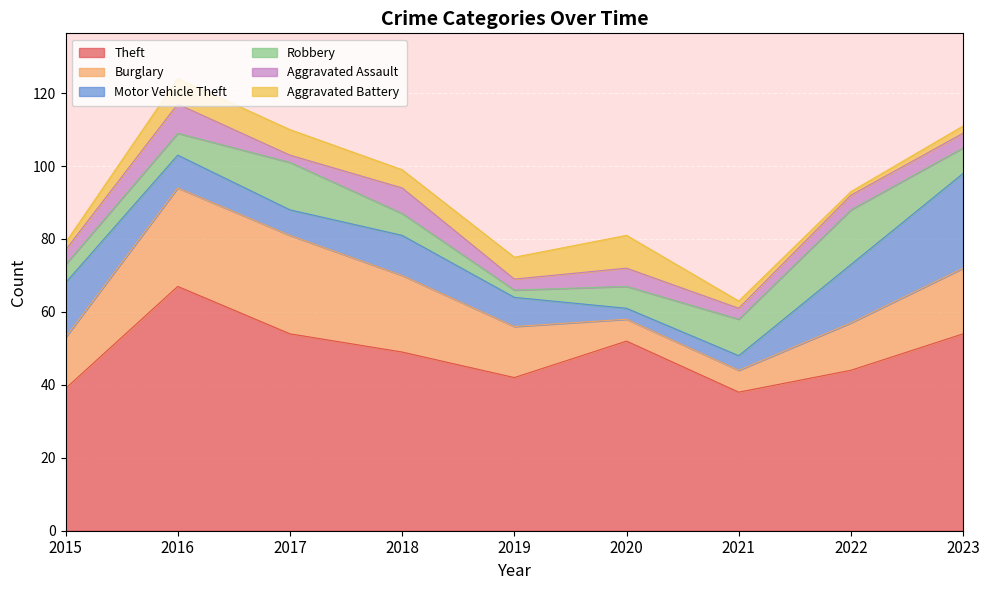

At 2023, list the series in order from largest to smallest.

Theft, Motor Vehicle Theft, Burglary, Robbery, Aggravated Assault, Aggravated Battery